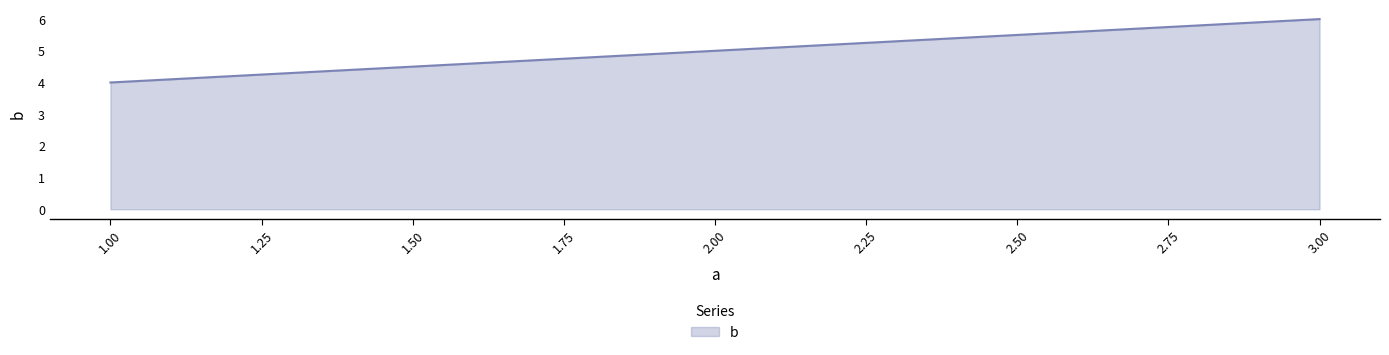

Between 1.00 and 3.00, which is larger?

3.00